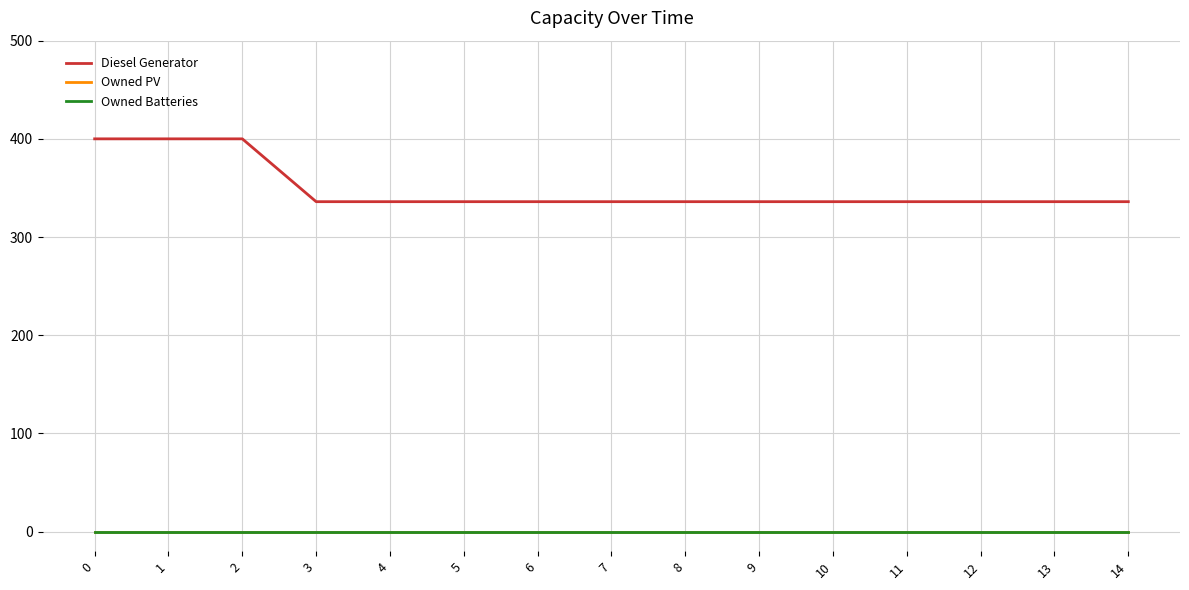

Does the chart display data point markers on the line(s)?

No